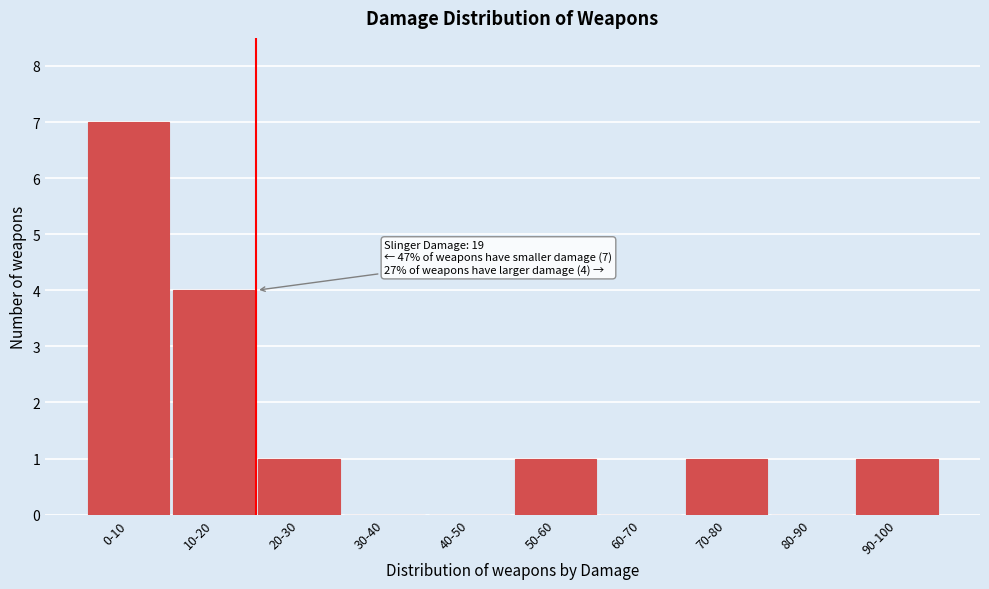

Reading left to right, list all the values displayed in this chart.

0-10=7	10-20=4	20-30=1	30-40=0	40-50=0	50-60=1	60-70=0	70-80=1	80-90=0	90-100=1